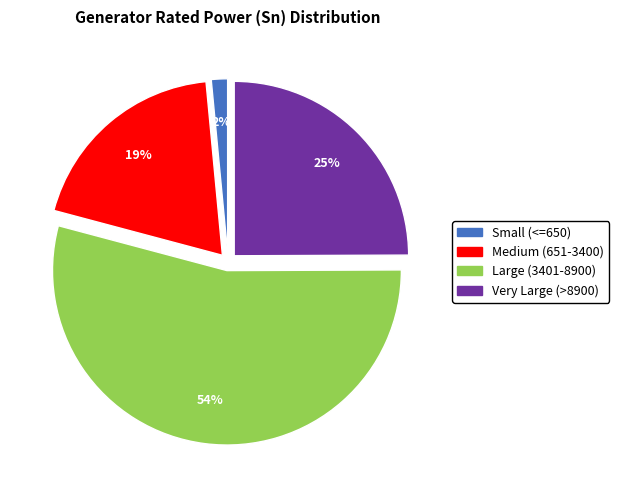

Do Large (3401-8900) and Small (<=650) together represent more than half of the pie?

Yes